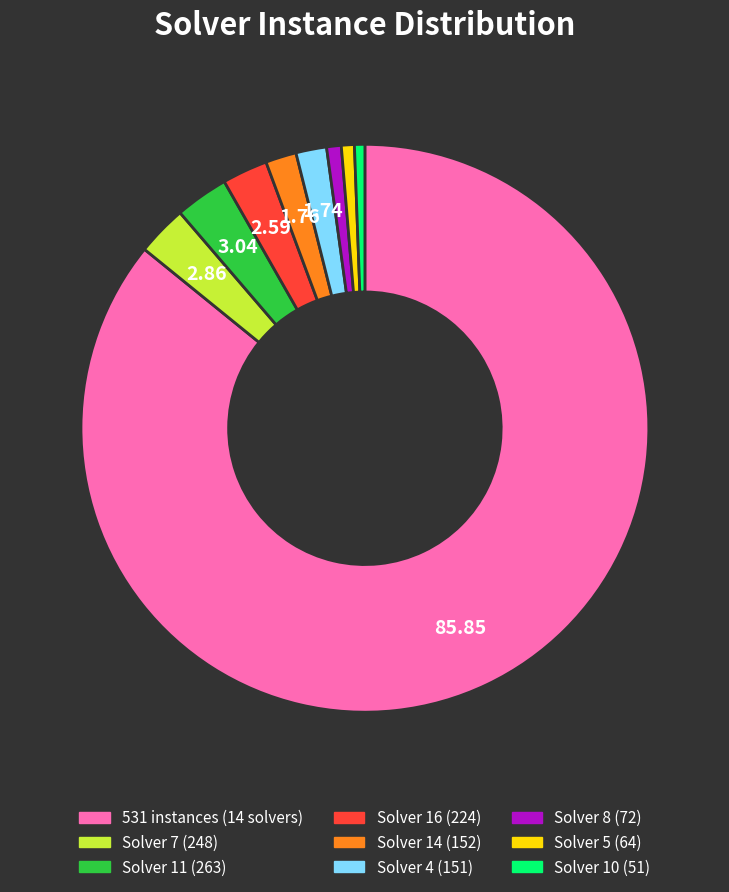

Is there any slice that represents more than half of the pie?

Yes